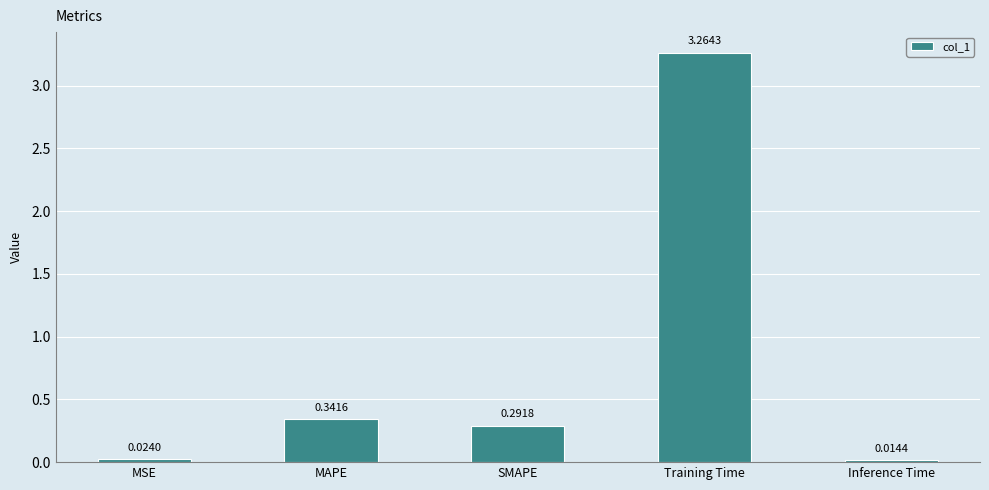

List the labels in order of value, largest first.

Training Time, MAPE, SMAPE, MSE, Inference Time